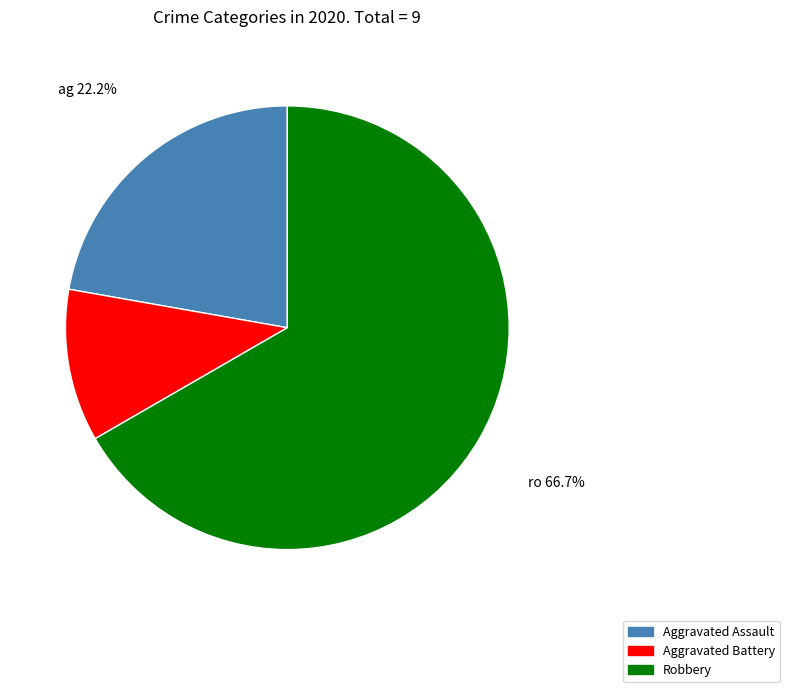

Is the sum of Aggravated Assault and Robbery greater than half?

Yes